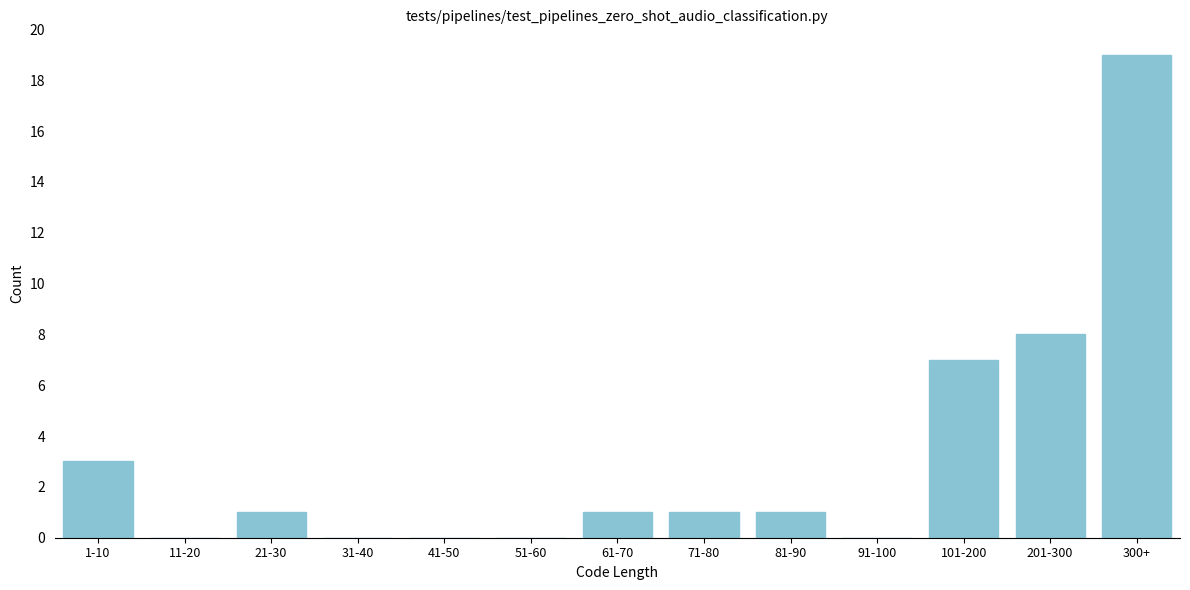

Reading left to right, extract all data points from this chart.

1-10=3	11-20=0	21-30=1	31-40=0	41-50=0	51-60=0	61-70=1	71-80=1	81-90=1	91-100=0	101-200=7	201-300=8	300+=19